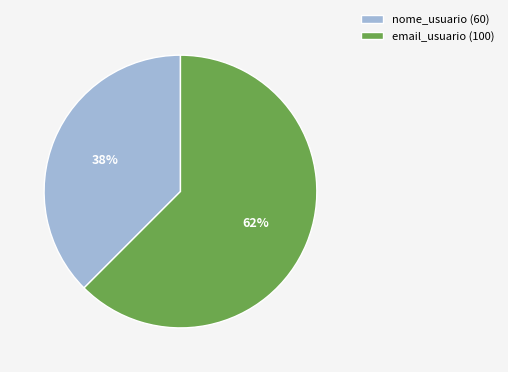

What is the ratio of the value at nome_usuario (60) to the value at email_usuario (100)?

0.6